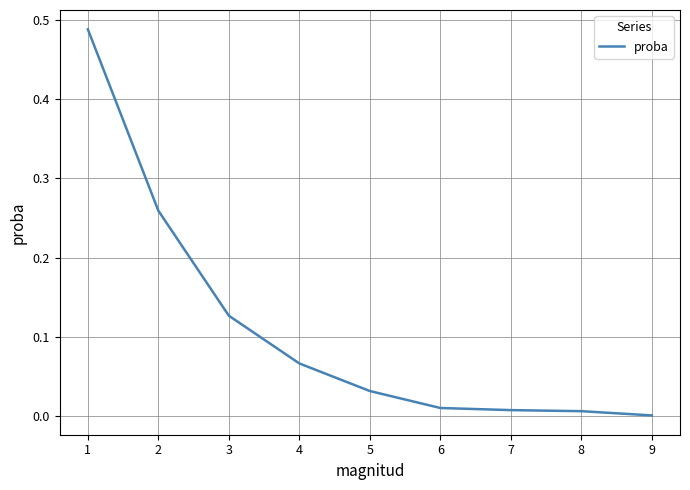

The value at 6 is 0.0. True or false?

True